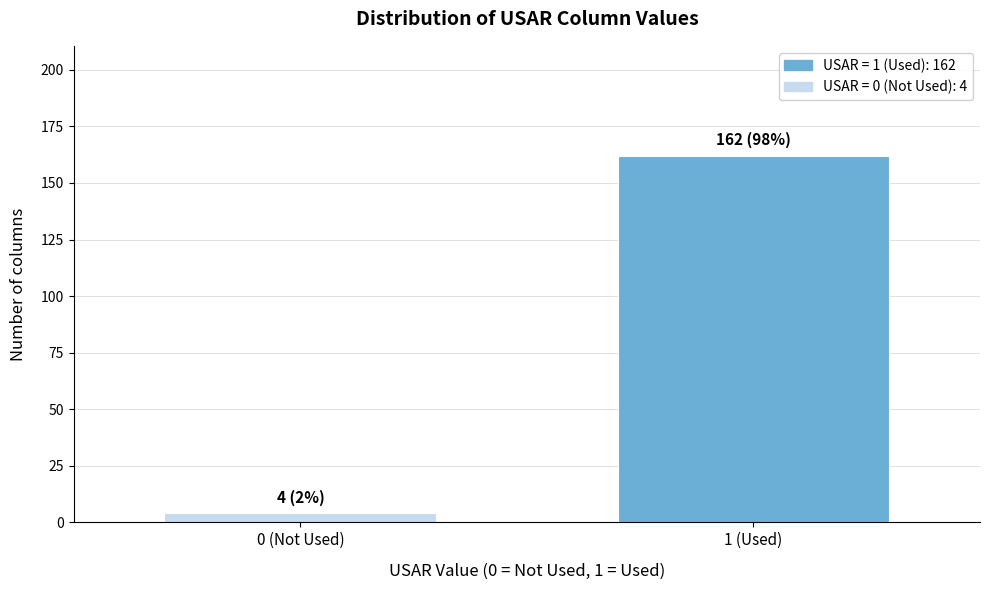

Reading right to left, extract all data points from this chart.

1 (Used)=162	0 (Not Used)=4